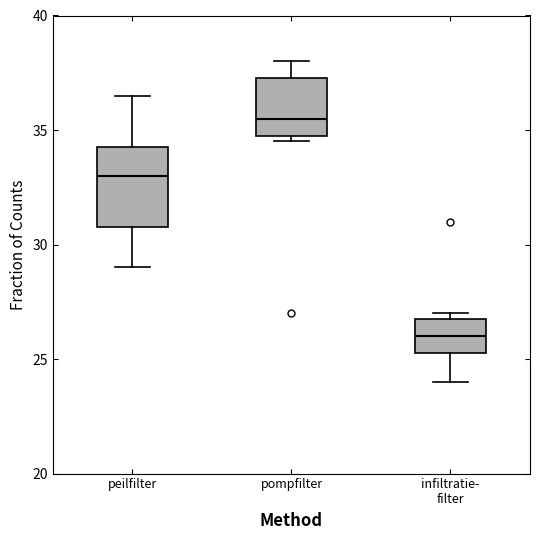

Where does the lower whisker of the box for peilfilter end on the y-axis? The values are not printed on the chart, so give them approximately, as read against the axis.

29.0